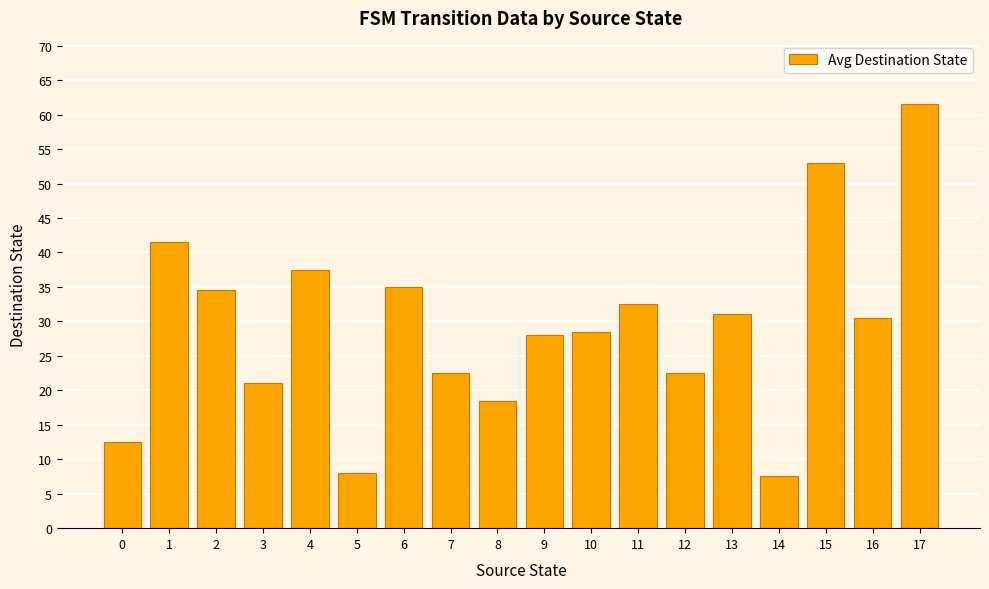

What is the average value?

29.2